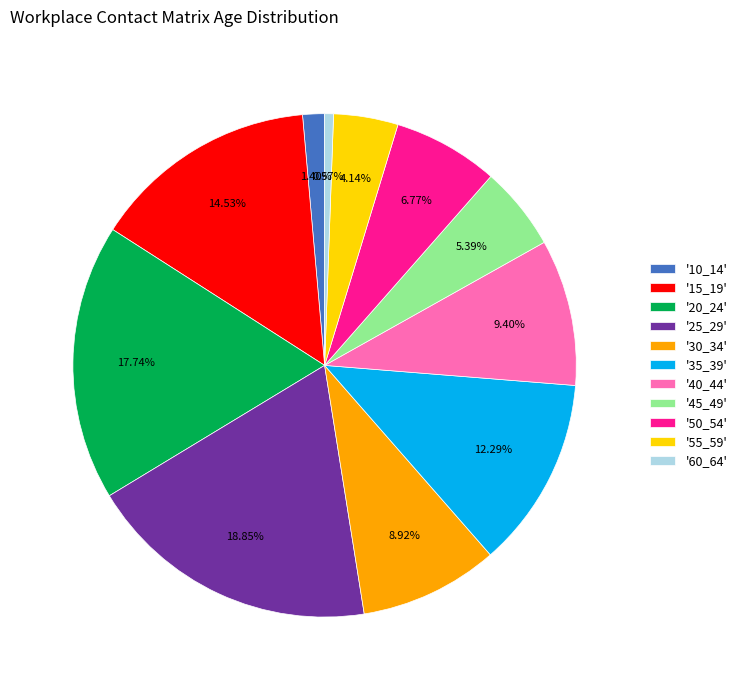

How many slices are in this pie chart?

11